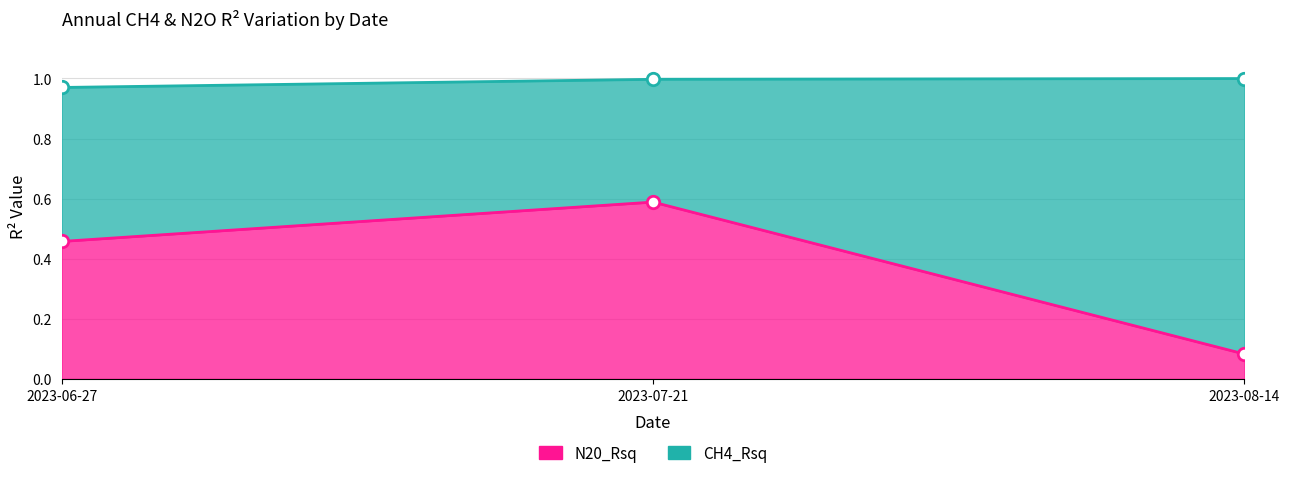

What is the total value across all series at 2023-06-27?

1.4